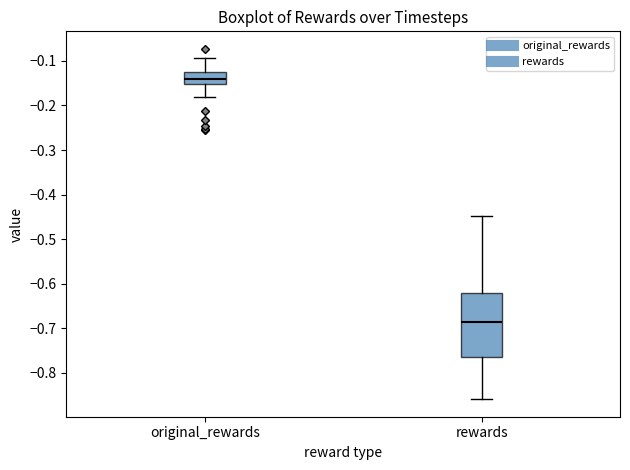

Which box has the lowest median line?

rewards